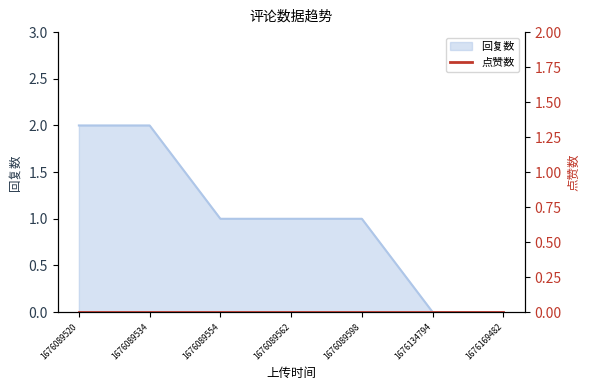

How many data points are less than 1?

2